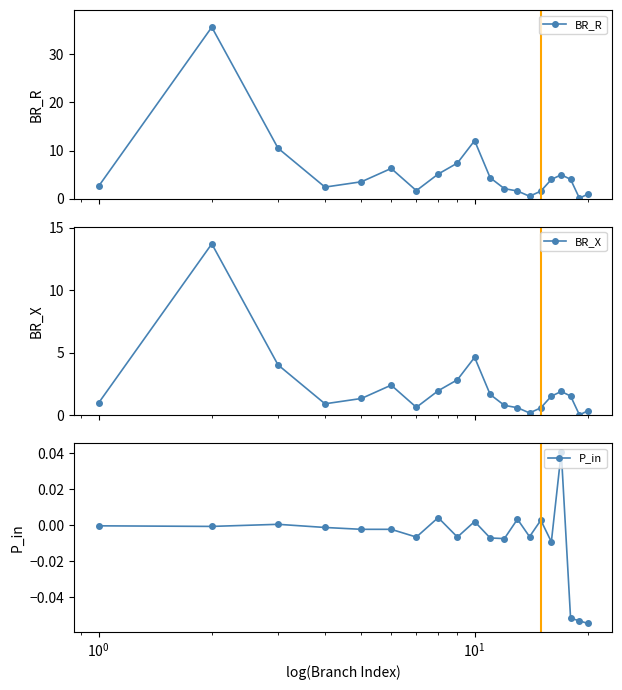

What is the value of the BR_R point at the 4th from the left?

2.4